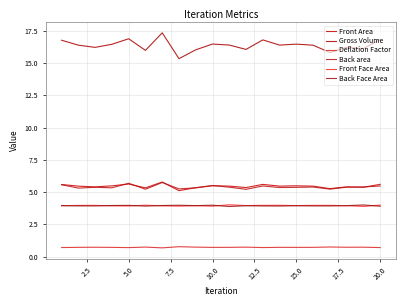

Reading left to right, what are all the values shown in this chart?

Front Area: 5.6	5.5	5.4	5.5	5.6	5.3	5.8	5.1	5.3	5.5	5.5	5.4	5.6	5.5	5.5	5.5	5.3	5.4	5.4	5.6
Gross Volume: 16.8	16.4	16.2	16.5	16.9	16.0	17.3	15.3	16.0	16.5	16.4	16.1	16.8	16.4	16.5	16.4	15.8	16.2	16.1	16.8
Deflation Factor: 0.7	0.7	0.7	0.7	0.7	0.7	0.7	0.8	0.7	0.7	0.7	0.7	0.7	0.7	0.7	0.7	0.7	0.7	0.7	0.7
Back area: 5.6	5.3	5.4	5.3	5.7	5.2	5.7	5.3	5.3	5.5	5.4	5.2	5.5	5.4	5.4	5.4	5.2	5.4	5.4	5.5
Front Face Area: 3.9	4.0	4.0	3.9	3.9	4.0	3.9	3.9	3.9	3.9	4.0	4.0	4.0	4.0	4.0	4.0	4.0	3.9	3.9	4.0
Back Face Area: 4.0	3.9	3.9	4.0	4.0	3.9	4.0	4.0	4.0	4.0	3.9	3.9	3.9	3.9	3.9	3.9	3.9	4.0	4.0	3.9